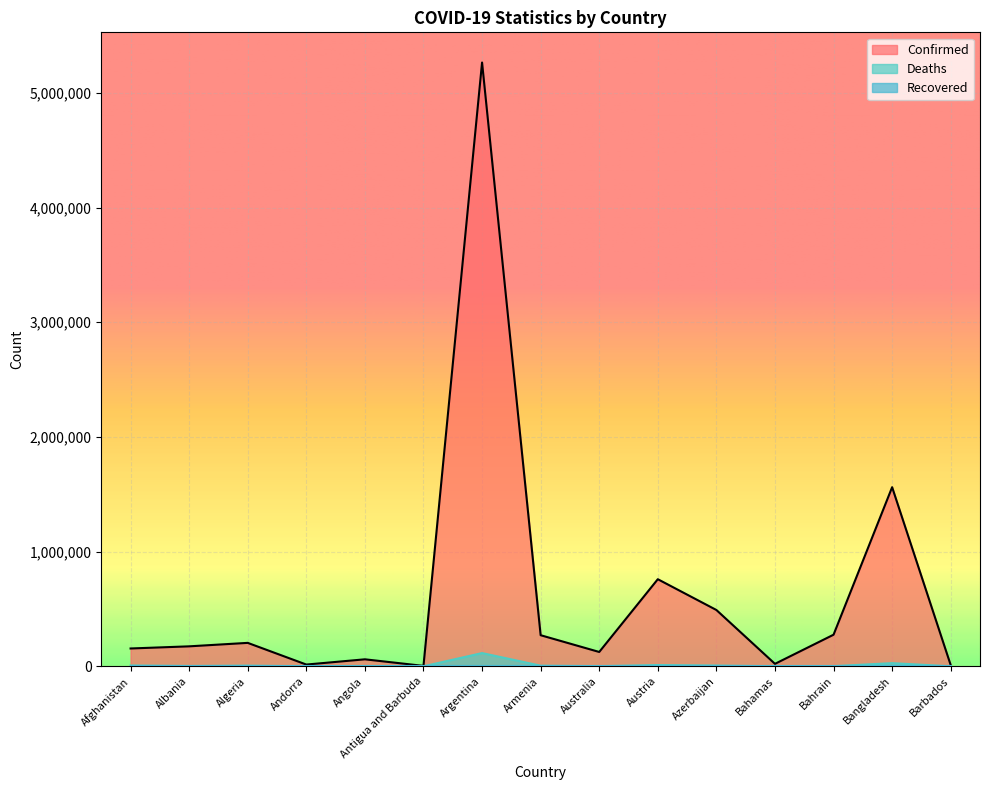

Reading right to left, extract all data points from this chart.

Confirmed: 10383	1561878	275538	21580	491147	759543	125082	271205	5265058	3678	61023	15291	204388	174168	155466
Deaths: 88	27674	1390	590	6654	11090	1421	5529	115444	91	1613	130	5846	2753	7221